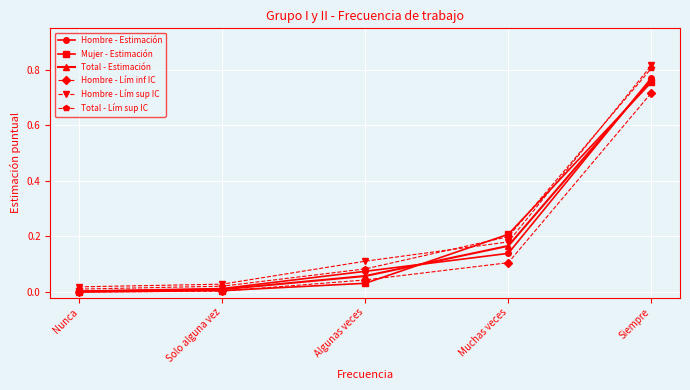

Which category has the highest value across all series?

Siempre